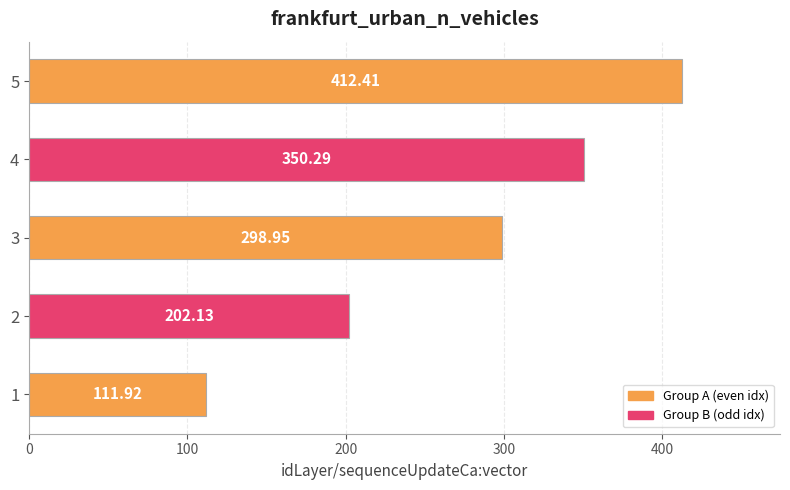

What is the minimum value shown in the chart?

111.9